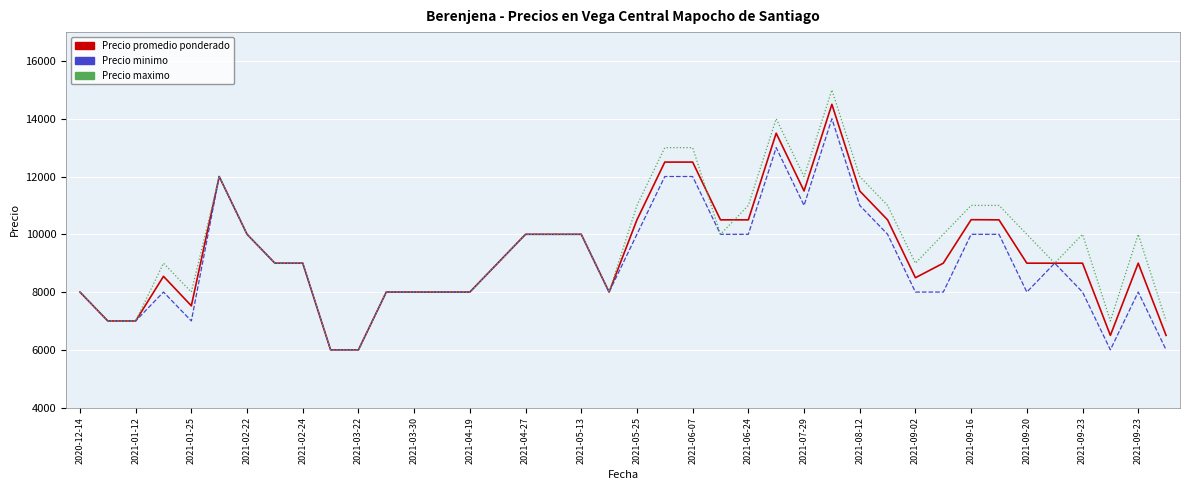

Which series has the largest total across all categories?

Precio maximo